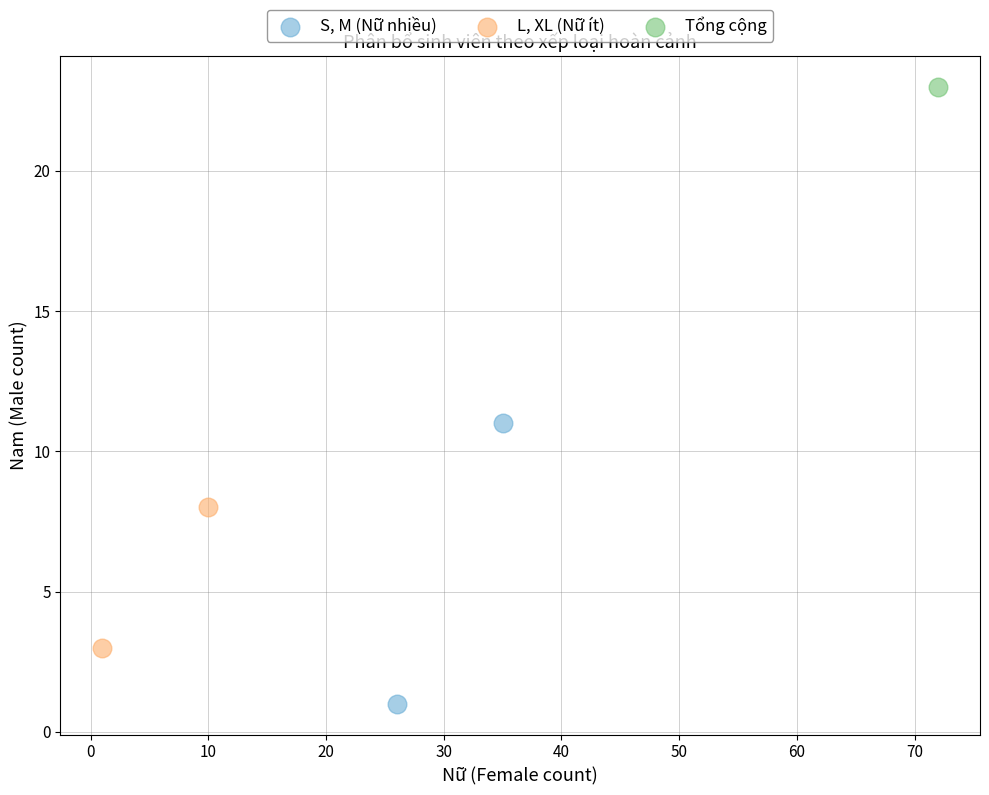

What are all the series names shown in the legend?

S, M (Nữ nhiều), L, XL (Nữ ít), Tổng cộng